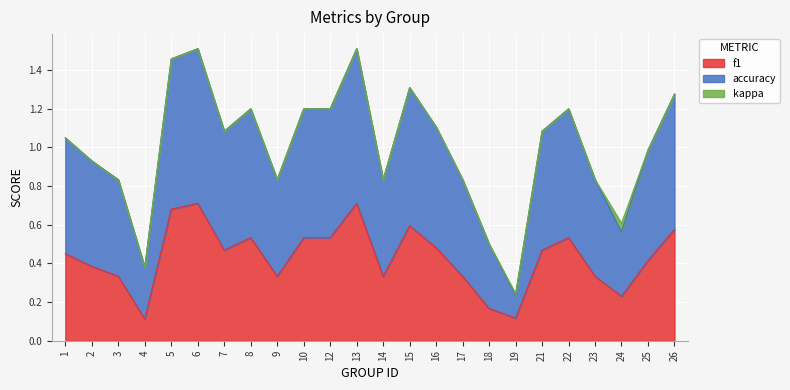

How many lines are shown in the chart?

3